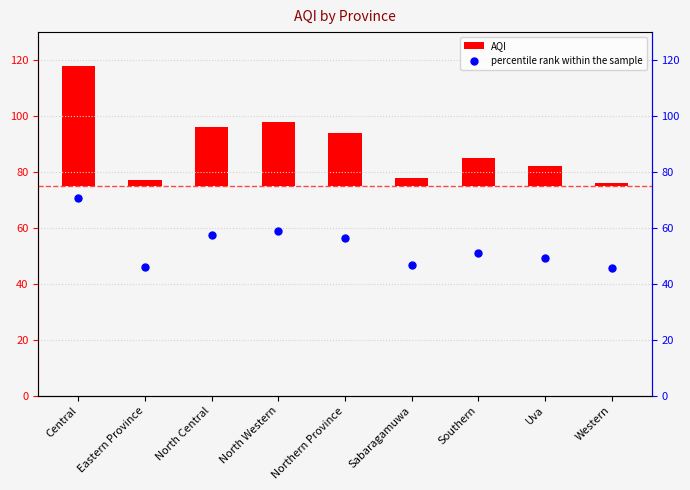

Is the value of AQI at Central greater than the value of percentile rank within the sample at Uva?

No